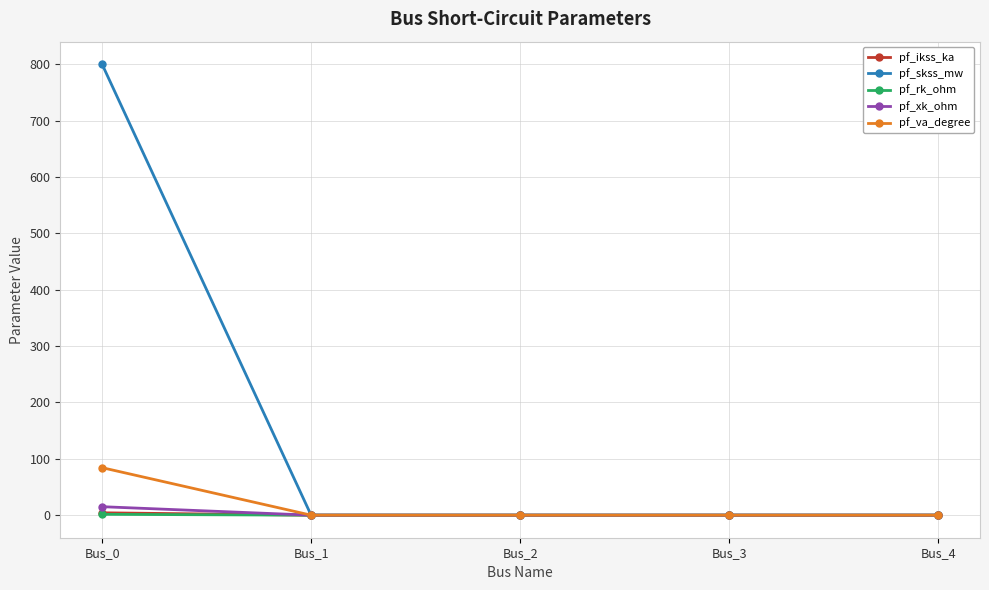

Which series has the largest total across all categories?

pf_skss_mw